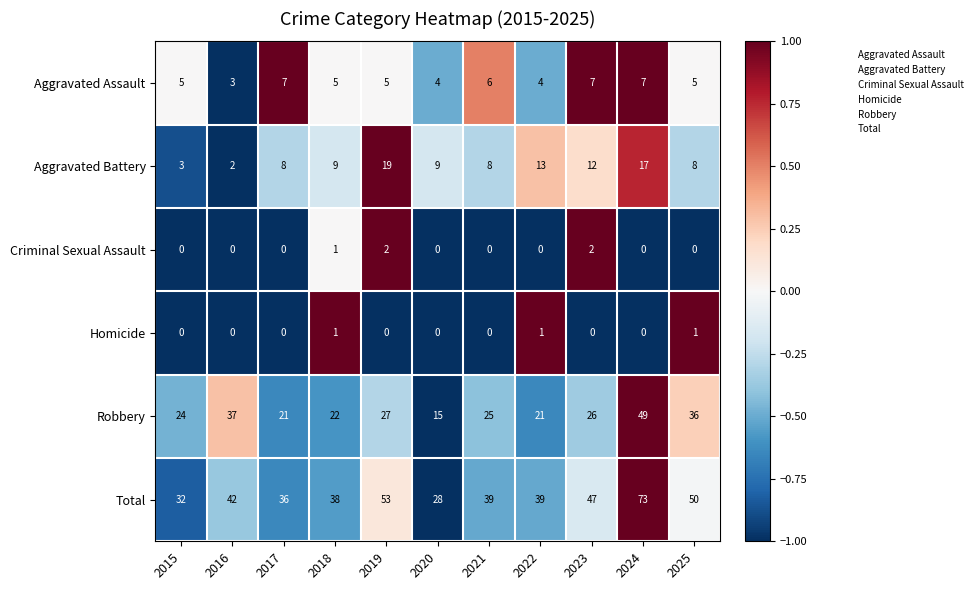

Is it true that Robbery equals 24 at 2015?

True